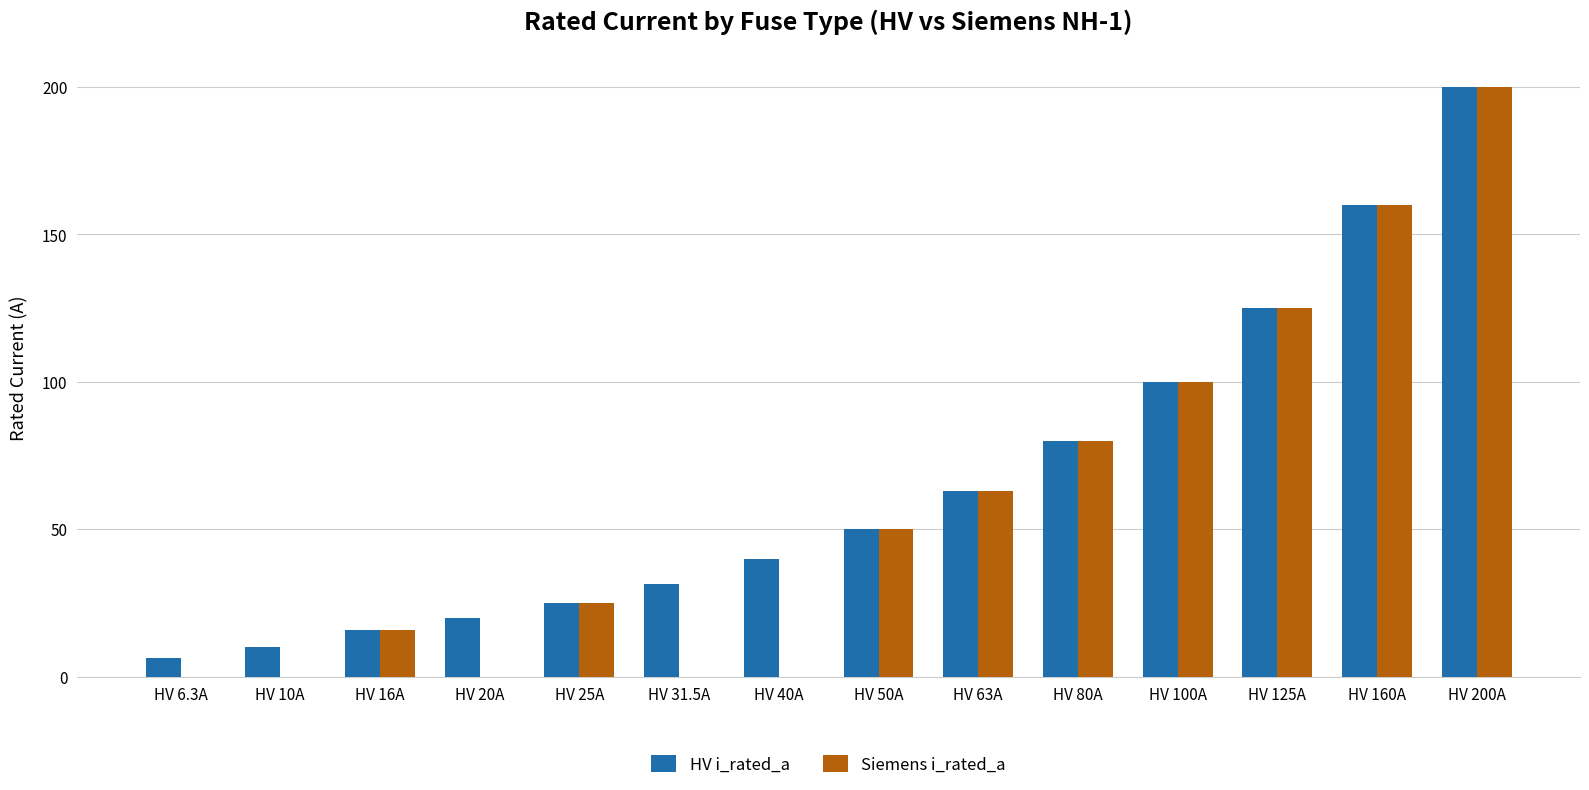

Is the value of HV i_rated_a at HV 160A greater than the value of Siemens i_rated_a at HV 63A?

Yes